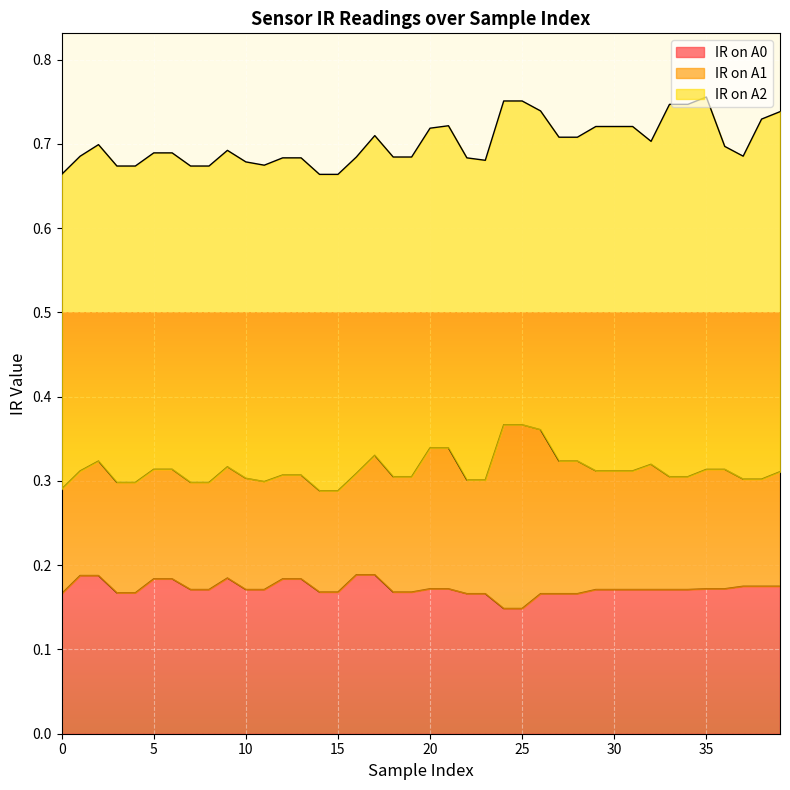

Count the number of data series in this chart.

3